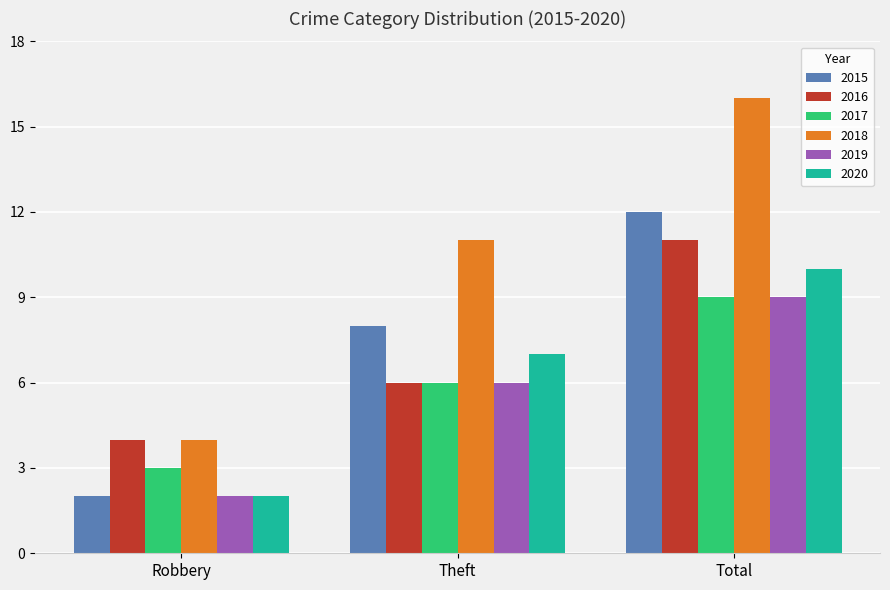

The value of 2019 at Robbery is 2. True or false?

True